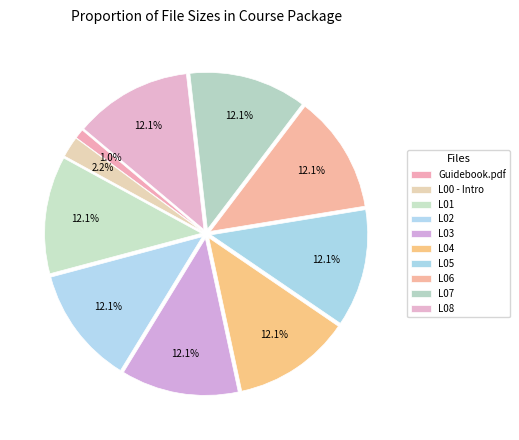

What is the smallest slice in the pie chart?

Guidebook.pdf